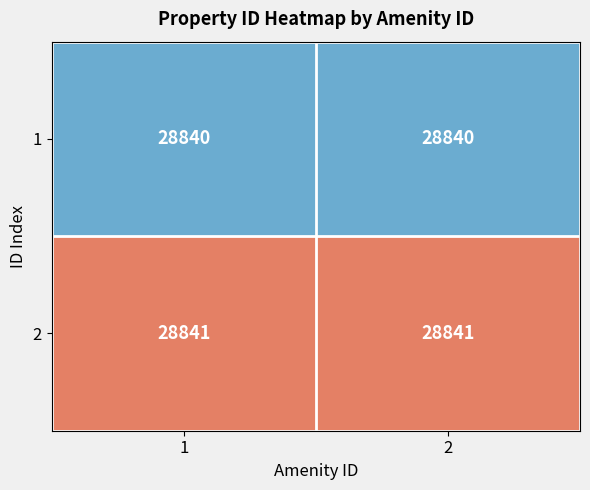

Is the value of 1 at 2 greater than the value of 2 at 2?

No